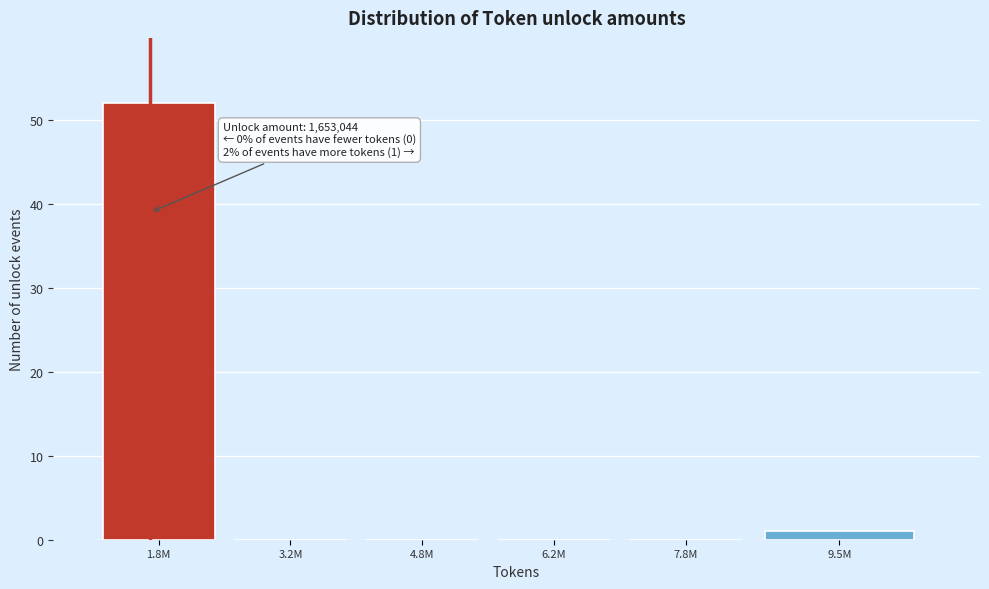

Reading right to left, extract all data points from this chart.

9.5M=1	7.8M=0	6.2M=0	4.8M=0	3.2M=0	1.8M=52